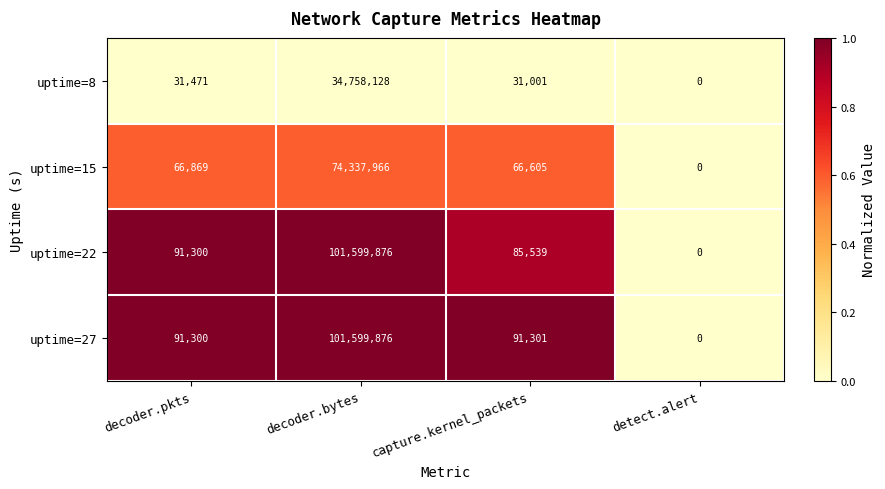

Is it true that uptime=8 equals 10027949 at decoder.bytes?

False